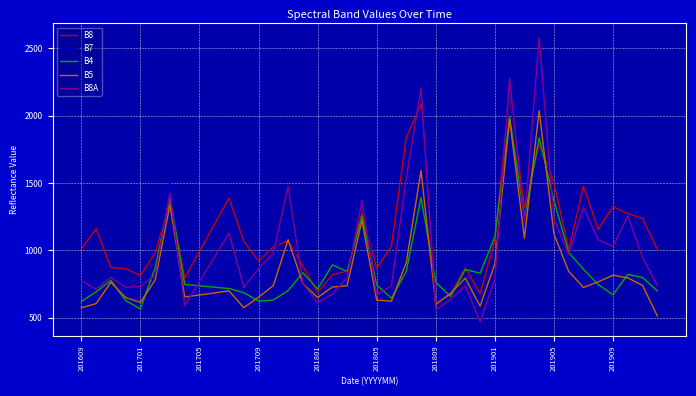

Rank the series by their maximum value, from lowest to highest.

B4, B5, B8, B7, B8A